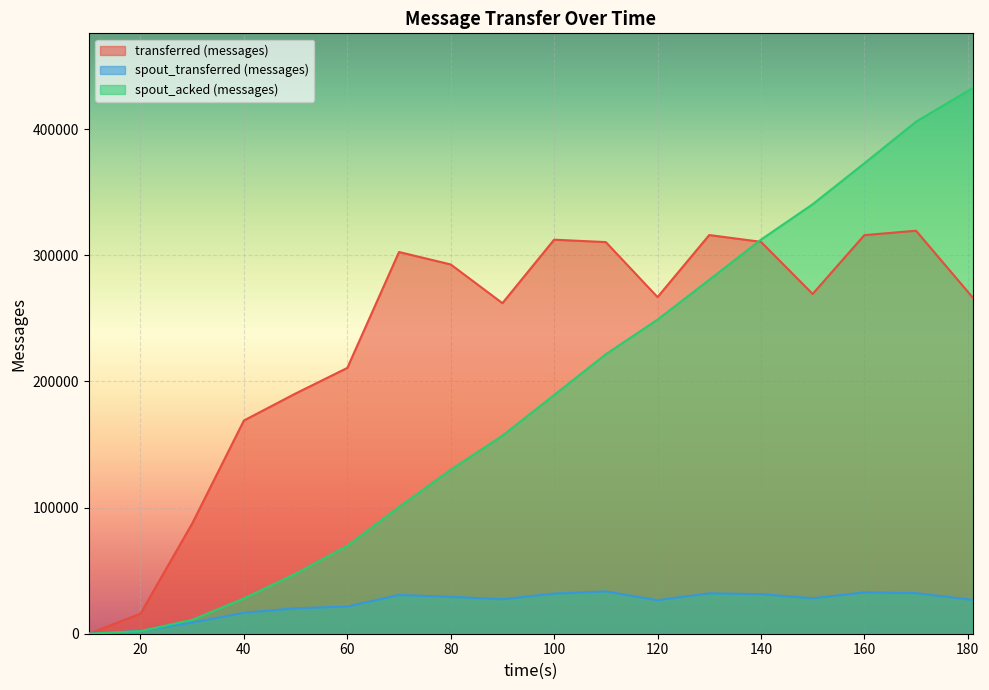

What is the difference between the maximum and minimum values in the spout_transferred (messages) series?

33540